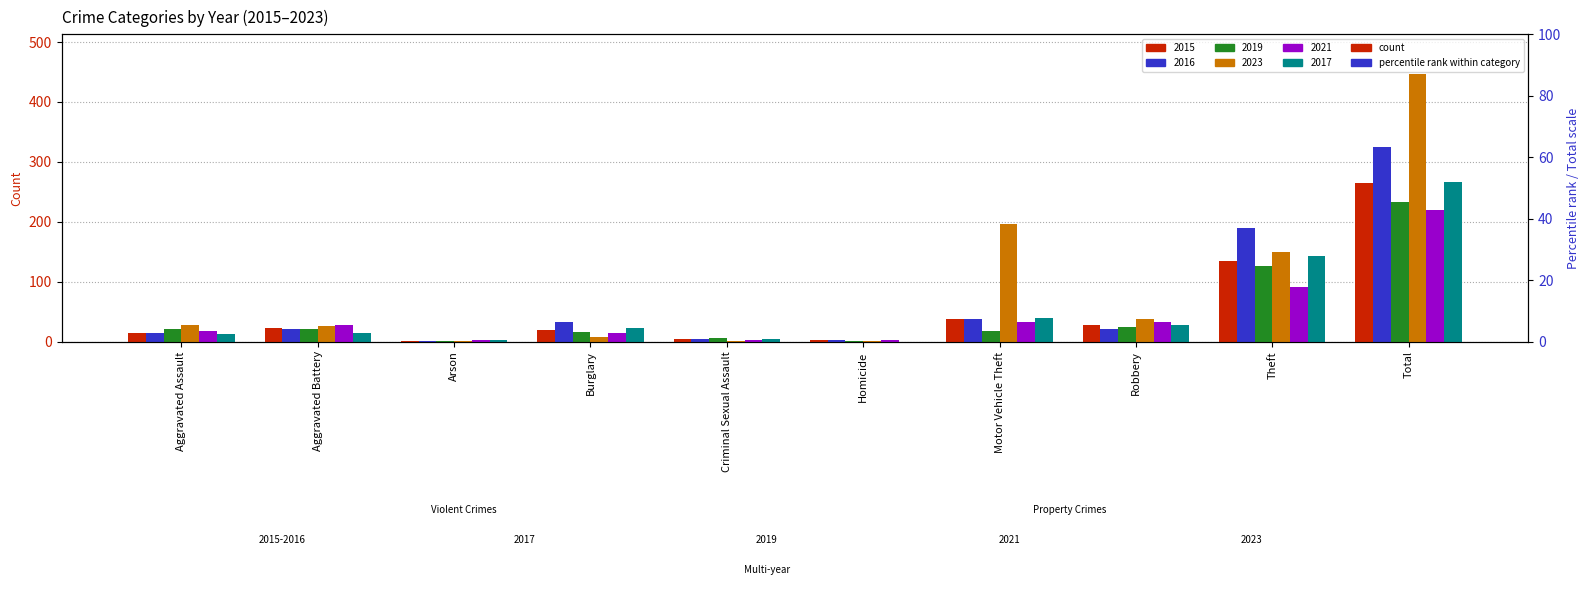

Reading left to right, extract all data points from this chart.

2015: 15	22	1	20	5	2	38	27	135	265
2016: 15	21	1	32	4	3	38	21	190	325
2019: 21	21	1	16	6	1	17	24	126	233
2023: 28	26	1	7	1	1	196	37	149	446
2021: 17	28	2	14	2	2	32	32	91	220
2017: 12	15	2	22	5	0	39	28	143	266